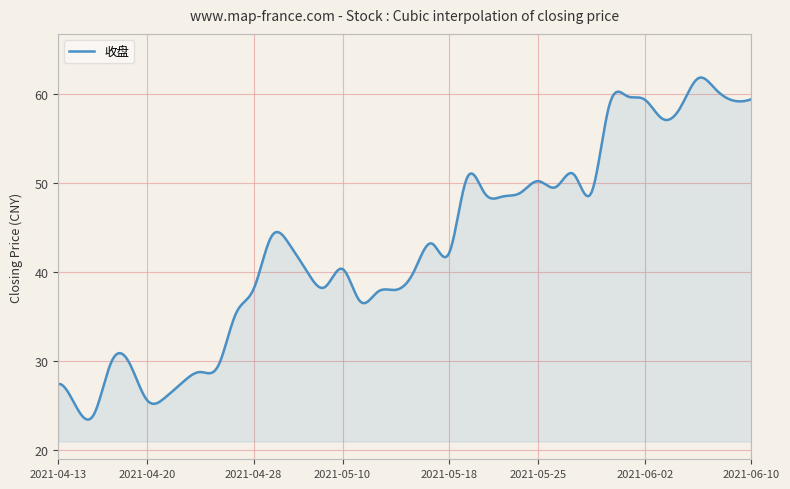

What is the greatest value displayed?

61.9